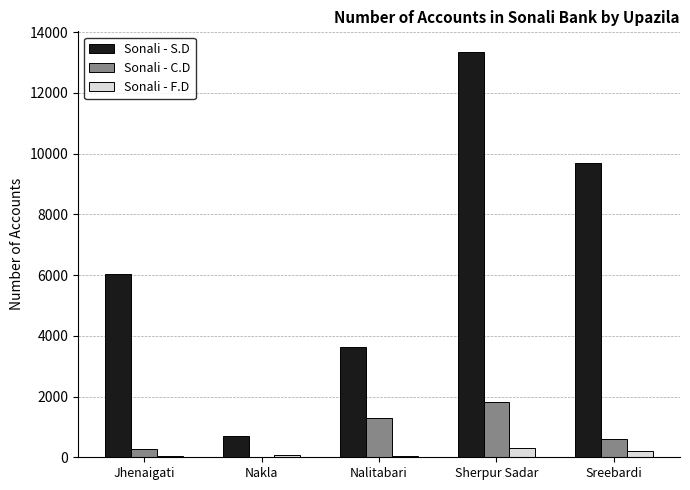

What is the sum of all Sonali - F.D values?

693